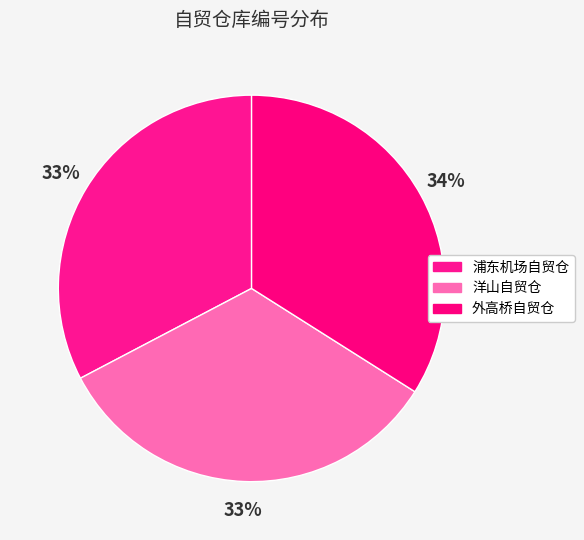

Count the number of slices in the pie.

3